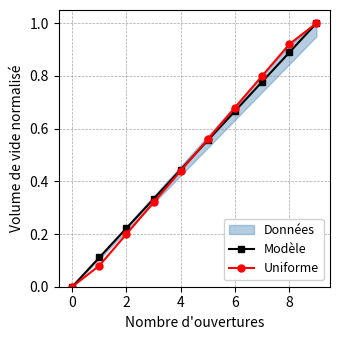

How many positive values does the Uniforme series have?

9